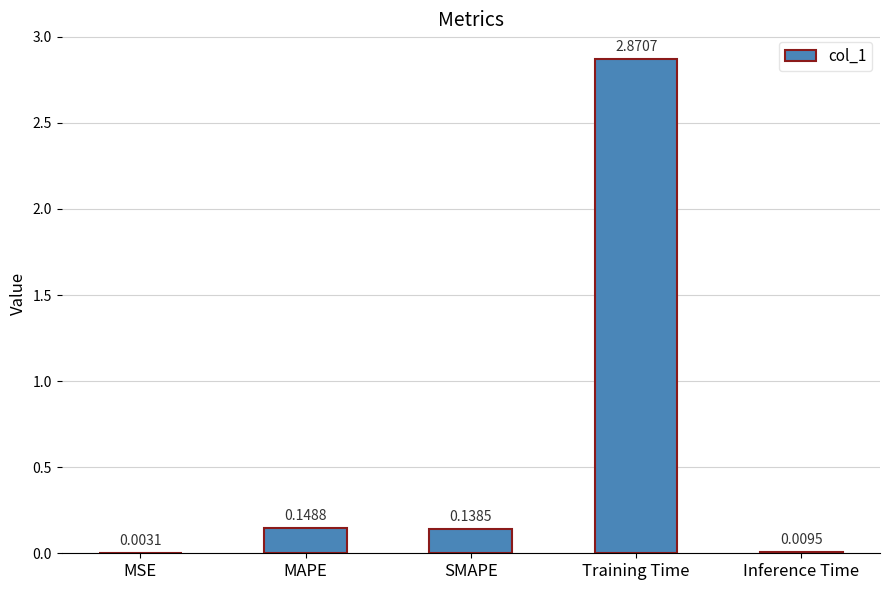

Where is the data nearest to the value 1?

MAPE